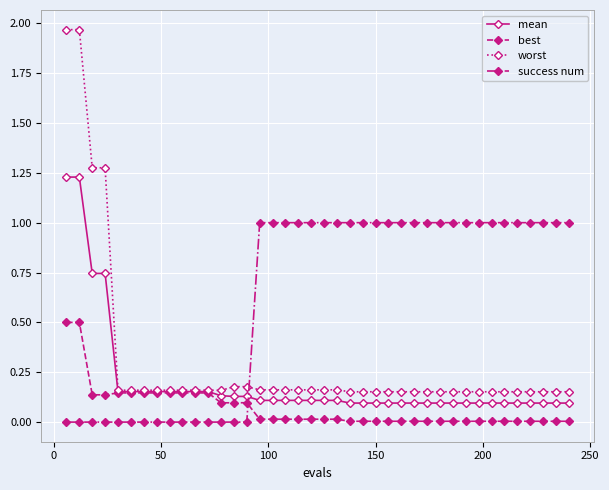

Which series has the largest total across all categories?

success num